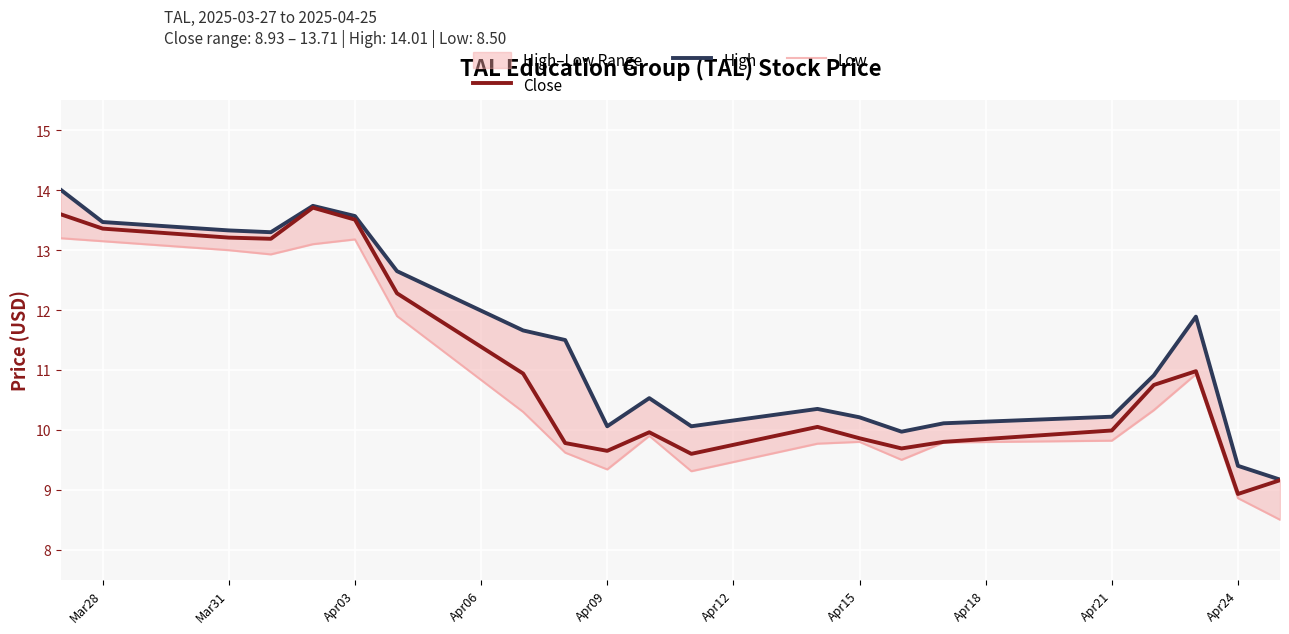

The Close series shows 9.9 at Apr15. True or false?

True